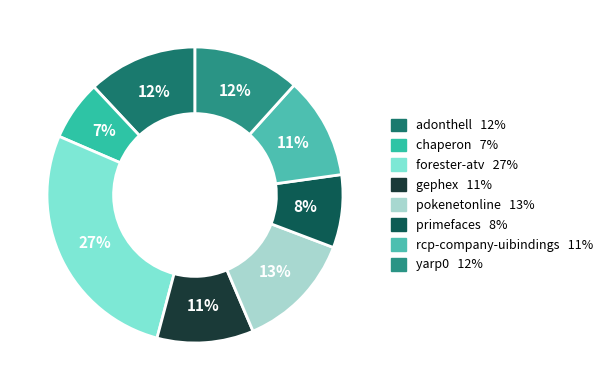

How many segments does this pie chart have?

8